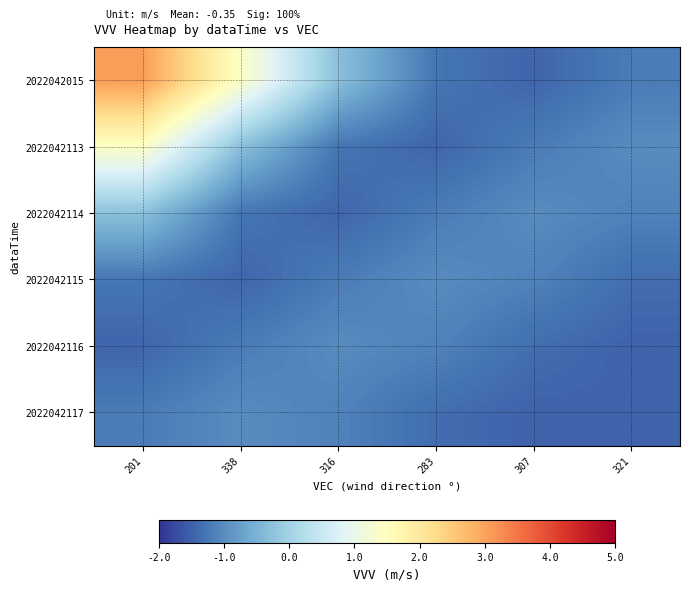

Which series changed the most between 201 and 321?

2022042015